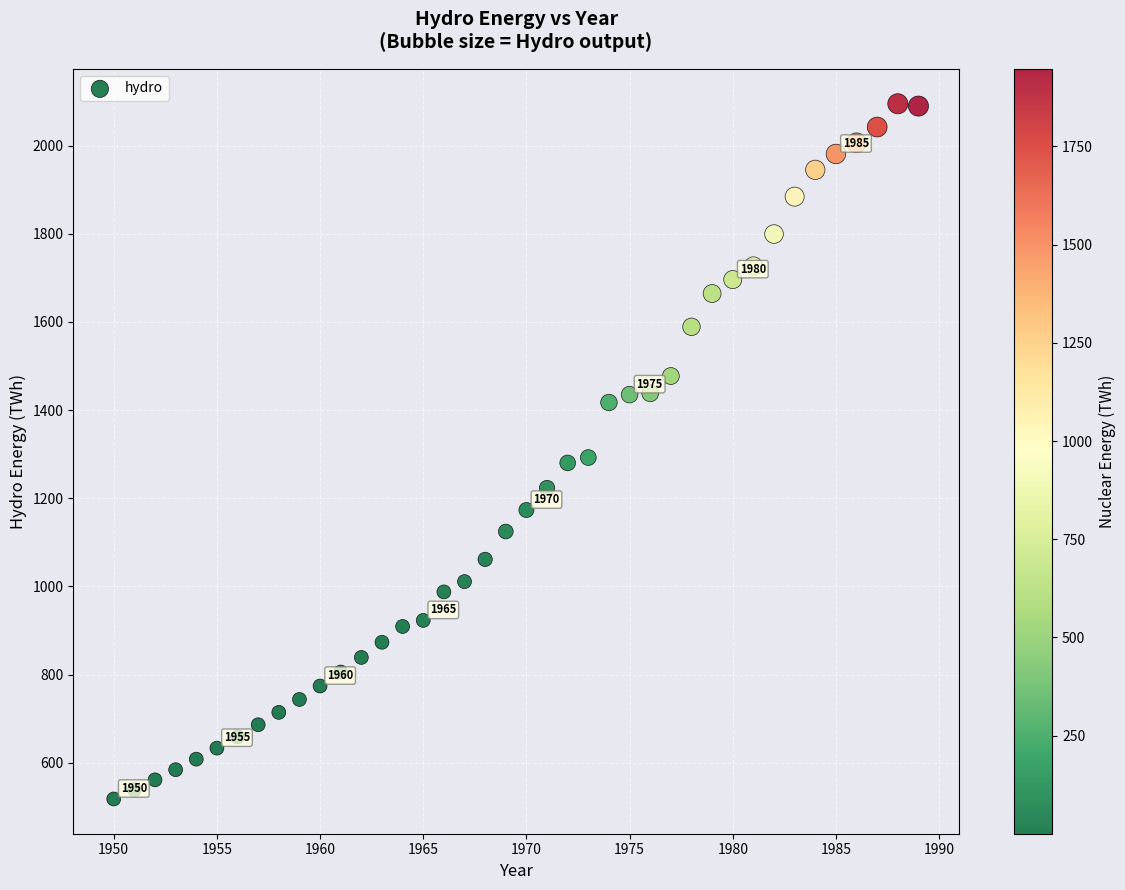

What is the range of Y values (max minus min)?

1576.9